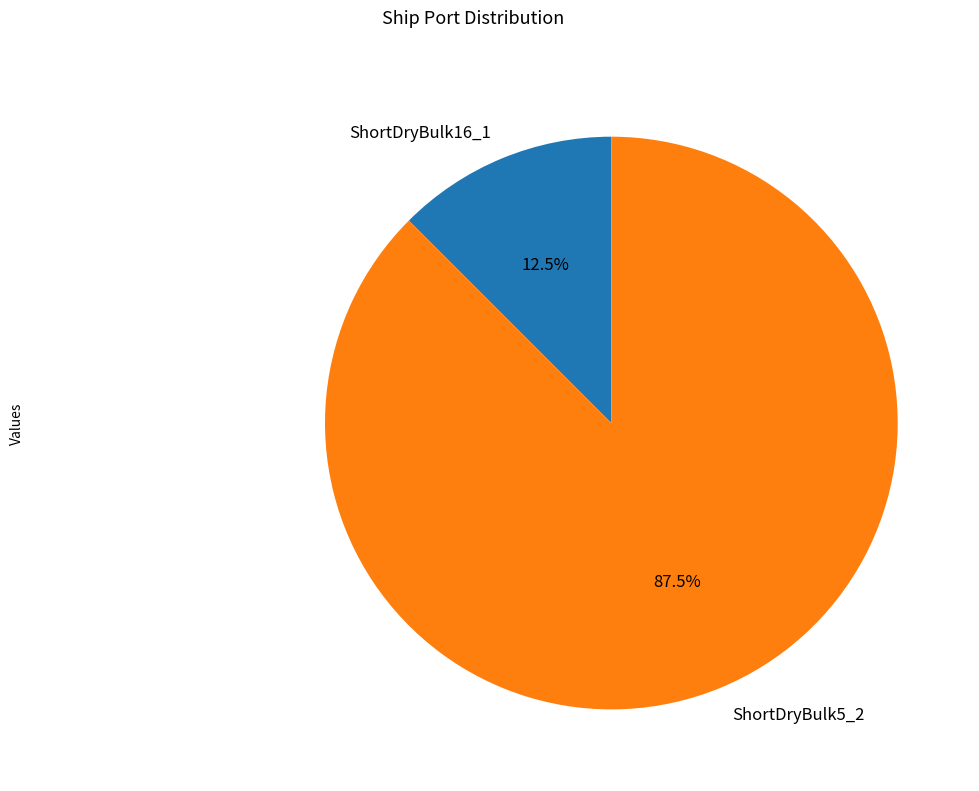

What is the ratio of the value at ShortDryBulk16_1 to the value at ShortDryBulk5_2?

0.1